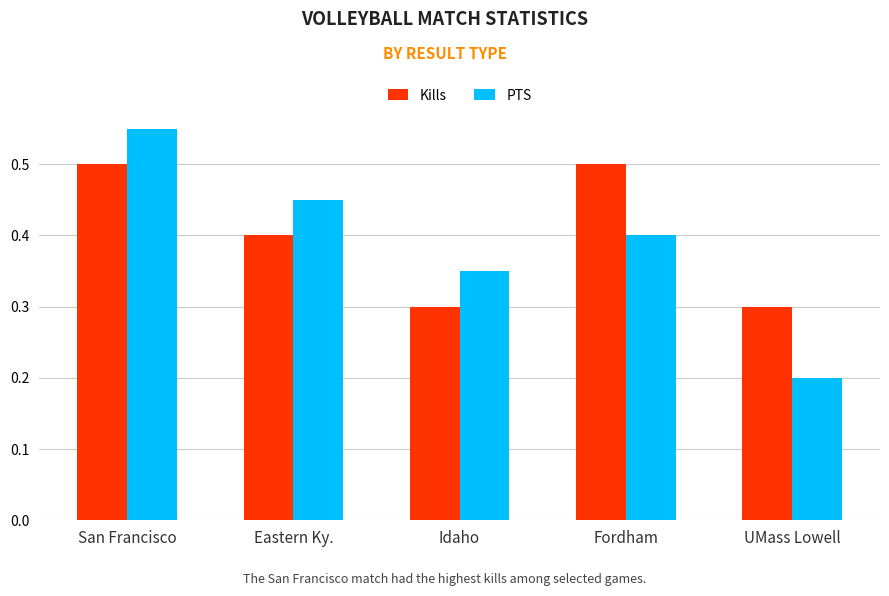

The Kills series shows 0.1 at Idaho. True or false?

False